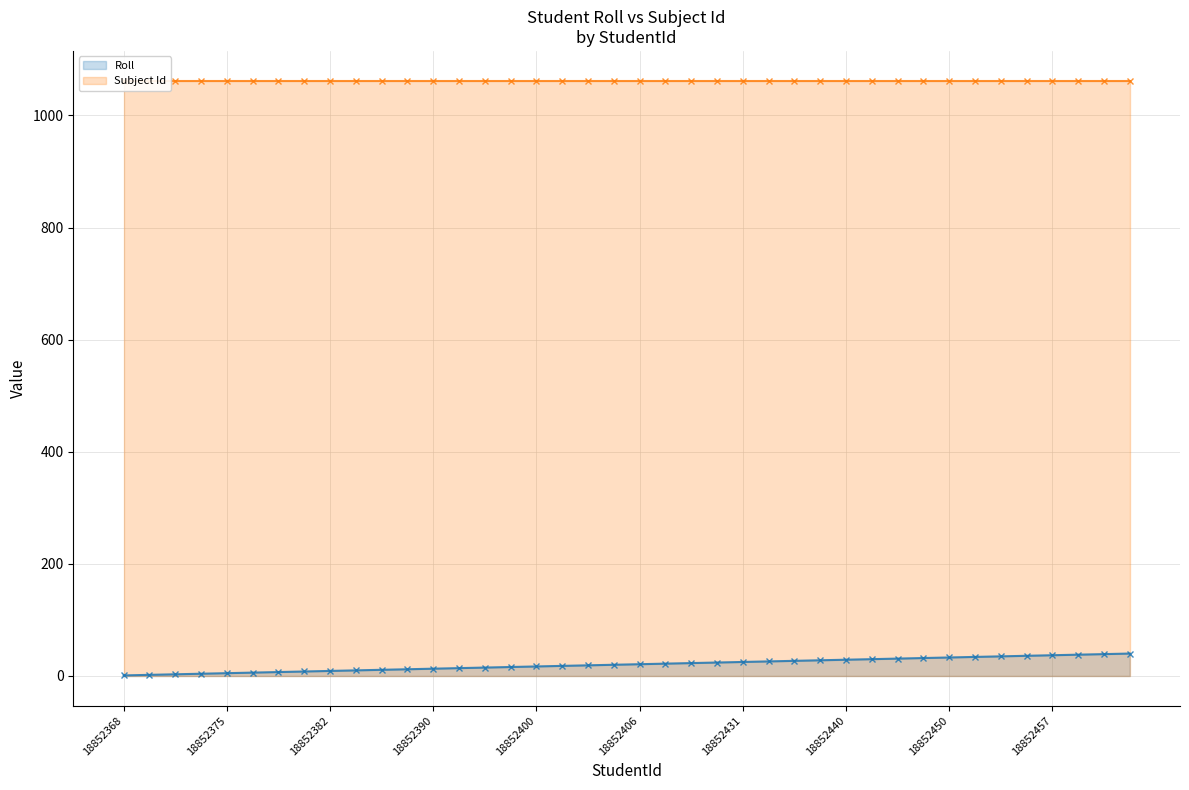

True or false: the data has more than 0 interior local peaks.

False